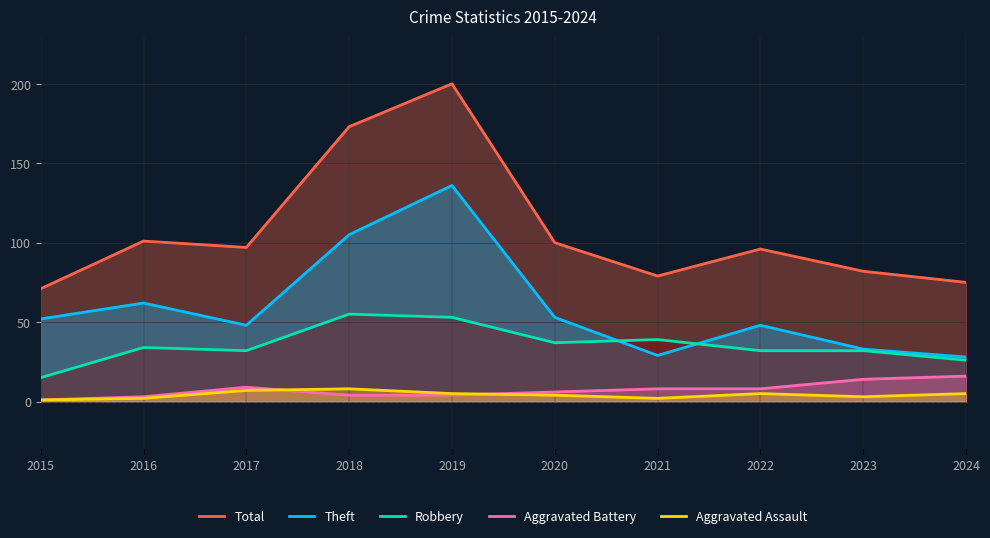

Does the chart display data point markers on the line(s)?

No